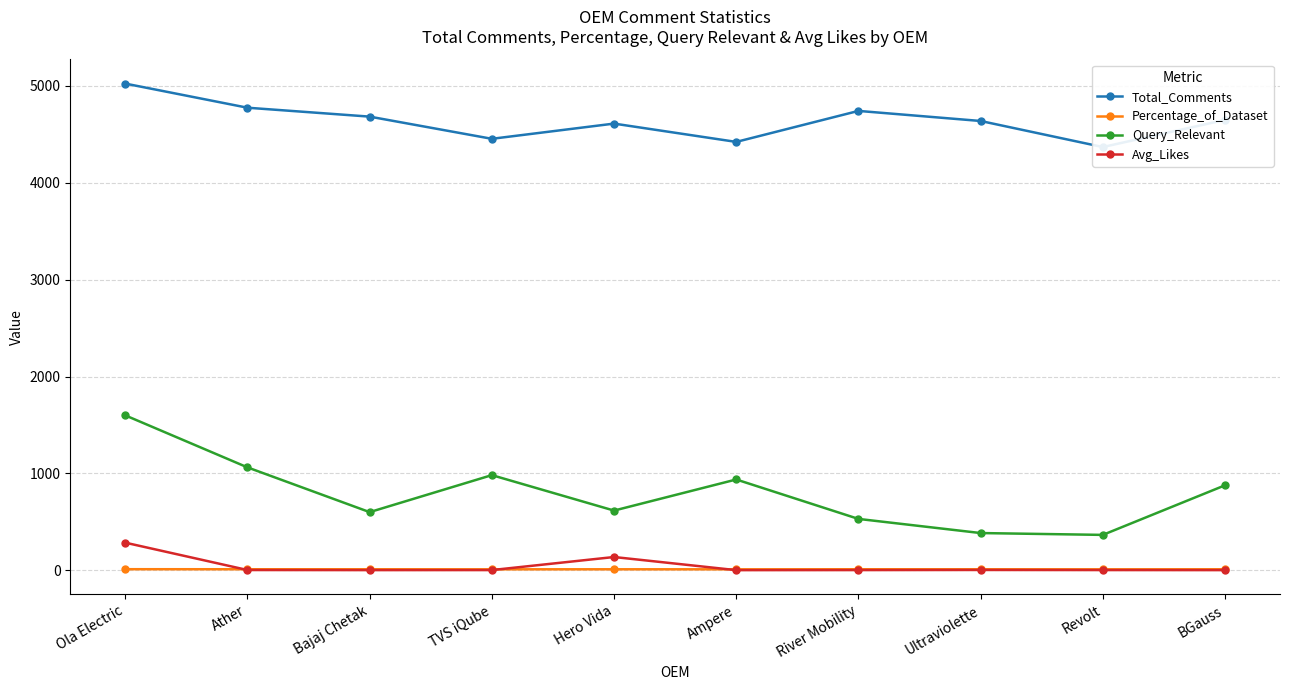

At how many categories does at least one series exceed 4411?

9